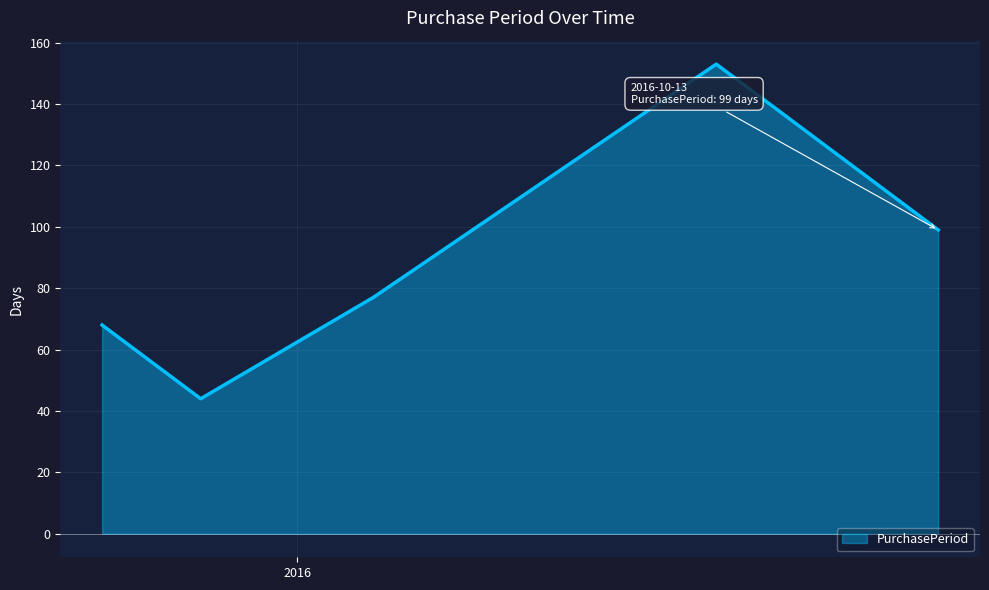

What is the minimum value shown in the chart?

44